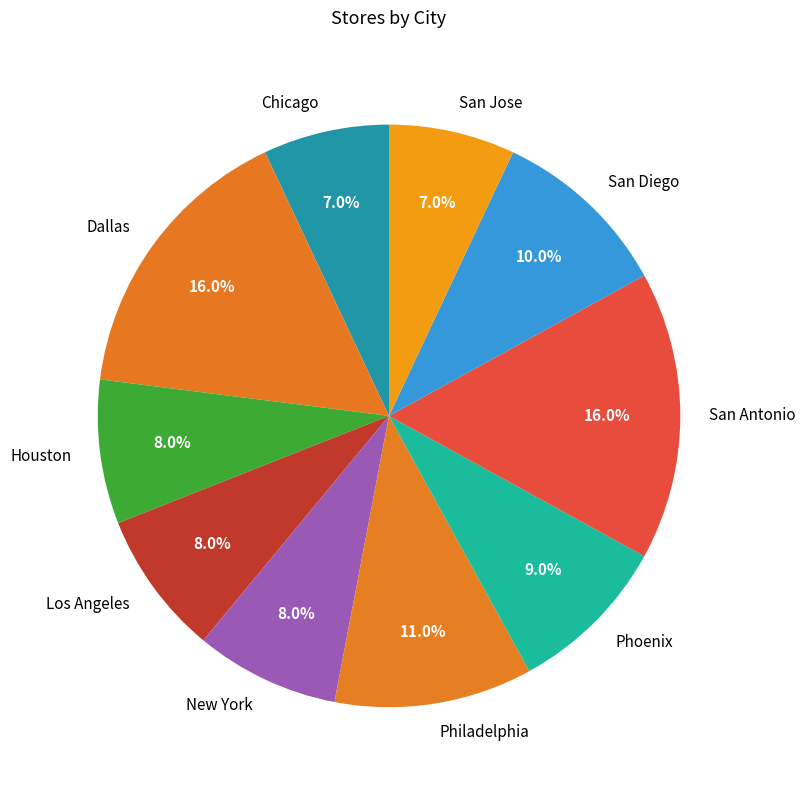

How much of the chart is everything except Houston?

92.0%